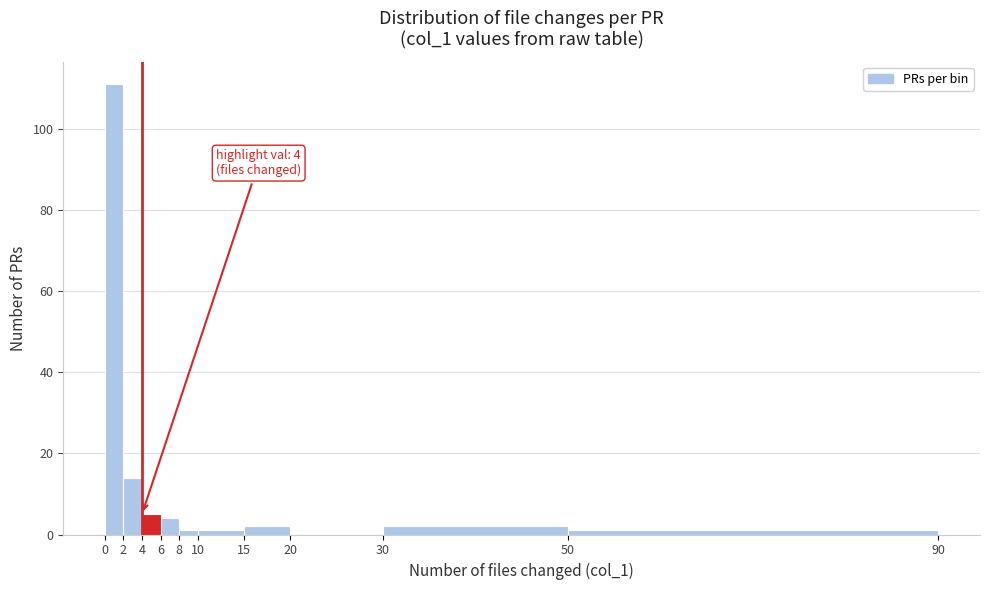

Over which range of the x-axis is the bar tallest?

0 to 2